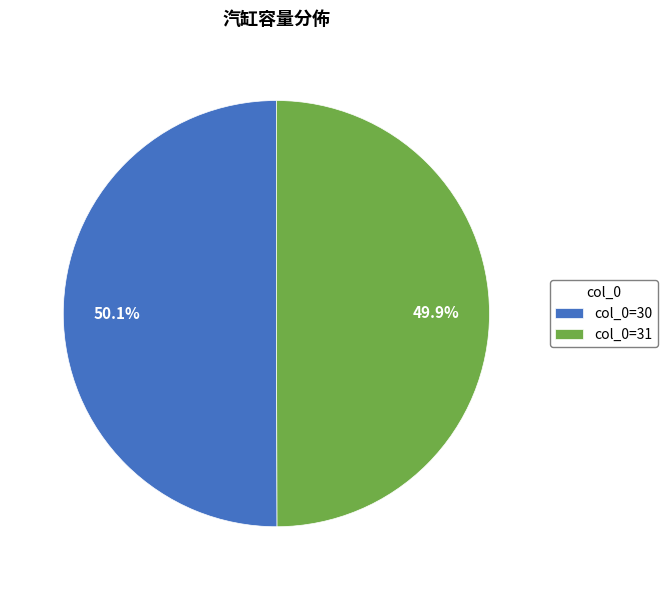

What is the ratio of the value at col_0=31 to the value at col_0=30?

1.0